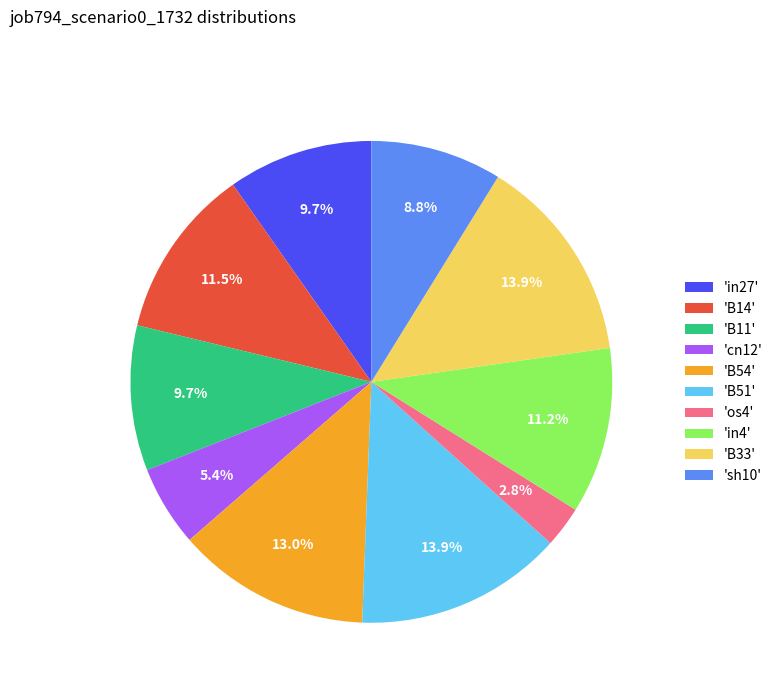

Is 'B33' the majority of the pie?

No